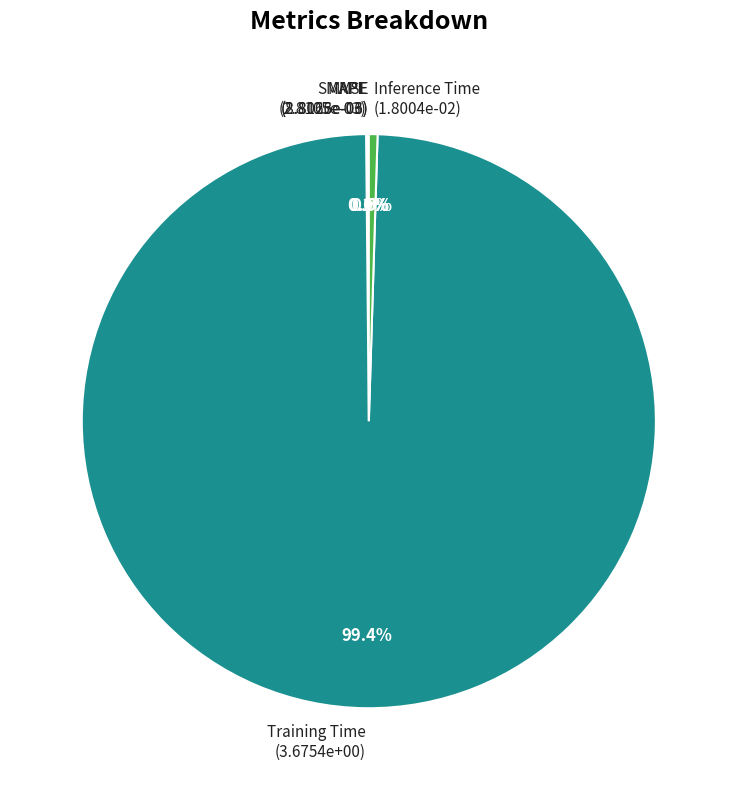

What is the majority slice?

Training Time